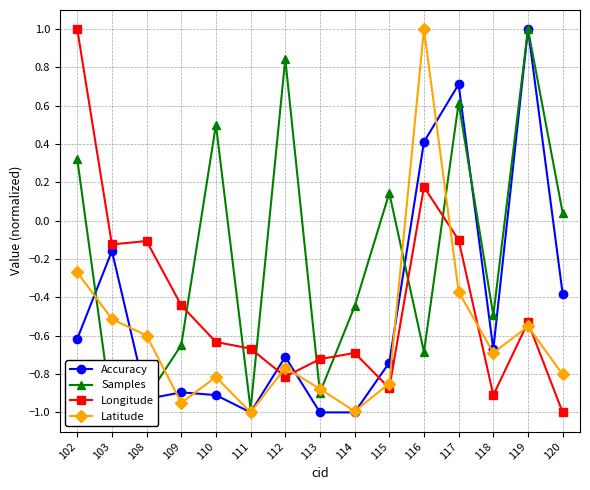

Reading right to left, what are all the values shown in this chart?

Accuracy: 120=-0.4	119=1.0	118=-0.7	117=0.7	116=0.4	115=-0.7	114=-1.0	113=-1.0	112=-0.7	111=-1.0	110=-0.9	109=-0.9	108=-0.9	103=-0.2	102=-0.6
Samples: 120=0.0	119=1.0	118=-0.5	117=0.6	116=-0.7	115=0.1	114=-0.4	113=-0.9	112=0.8	111=-1.0	110=0.5	109=-0.6	108=-0.9	103=-1.0	102=0.3
Longitude: 120=-1.0	119=-0.5	118=-0.9	117=-0.1	116=0.2	115=-0.9	114=-0.7	113=-0.7	112=-0.8	111=-0.7	110=-0.6	109=-0.4	108=-0.1	103=-0.1	102=1.0
Latitude: 120=-0.8	119=-0.6	118=-0.7	117=-0.4	116=1.0	115=-0.8	114=-1.0	113=-0.9	112=-0.8	111=-1.0	110=-0.8	109=-0.9	108=-0.6	103=-0.5	102=-0.3